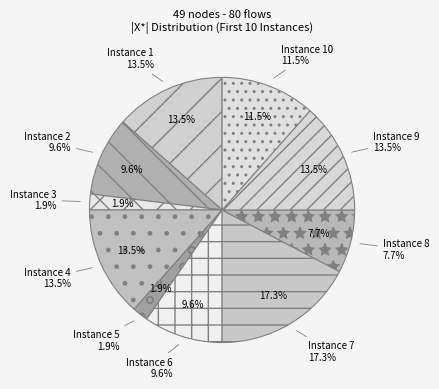

What percentage is NOT represented by 4?

86.5%